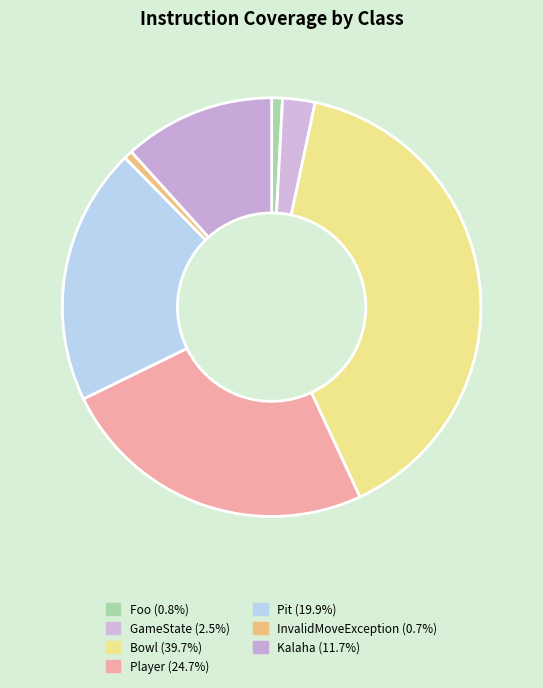

How many segments does this pie chart have?

7